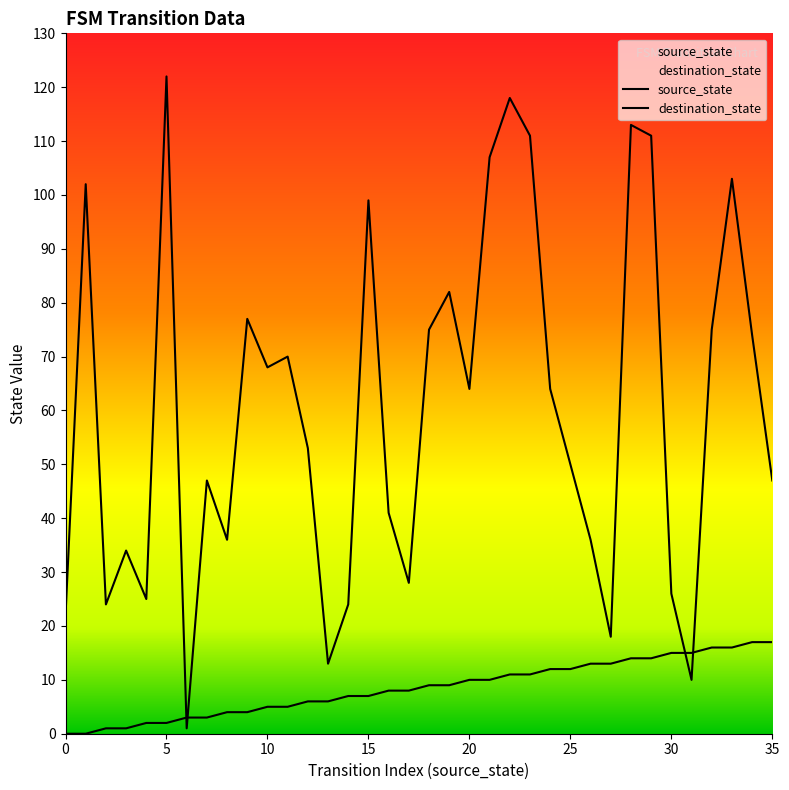

Which series changed the most between 19 and 29?

destination_state